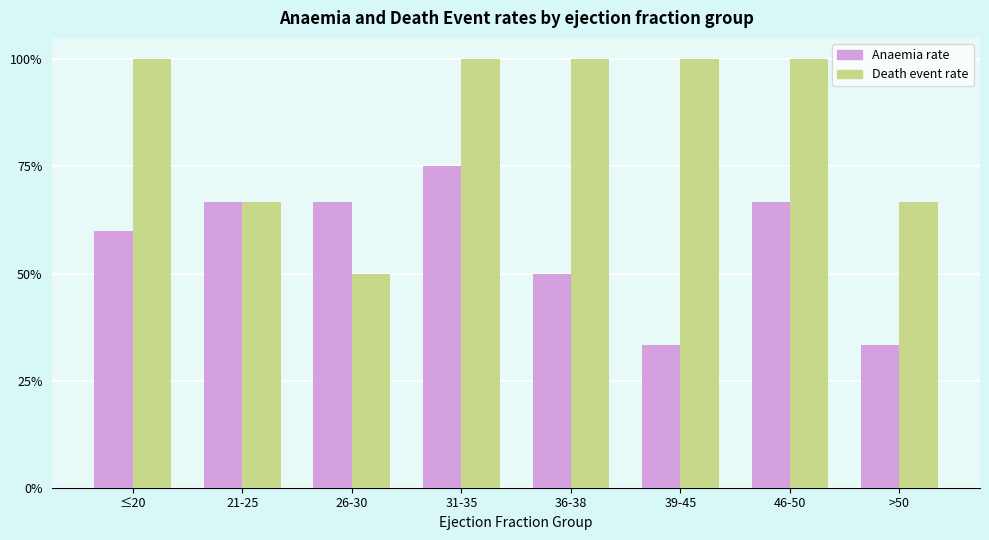

Is the value of Anaemia rate at 39-45 greater than the value of Death event rate at 39-45?

No